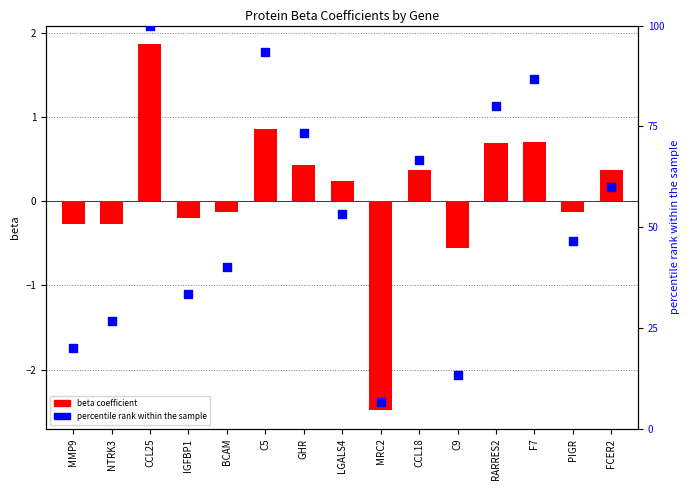

At which category is the sum across all series the highest?

CCL25